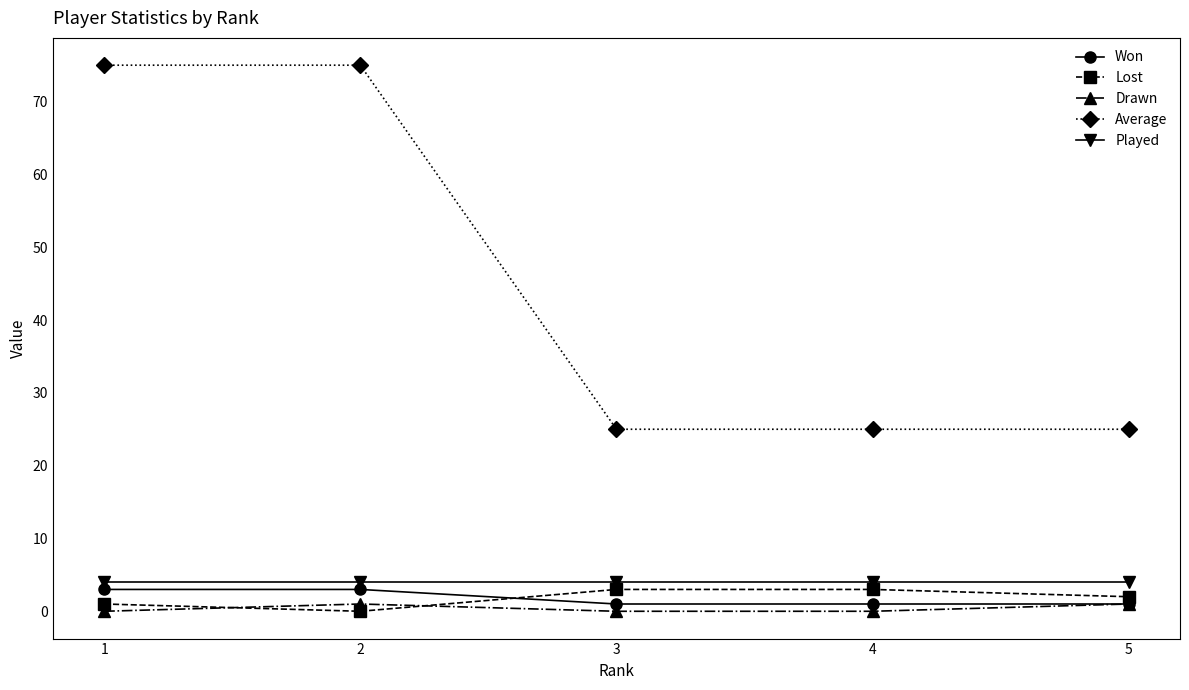

Reading right to left, what are all the values shown in this chart?

Won: 1	1	1	3	3
Lost: 2	3	3	0	1
Drawn: 1	0	0	1	0
Average: 25	25	25	75	75
Played: 4	4	4	4	4